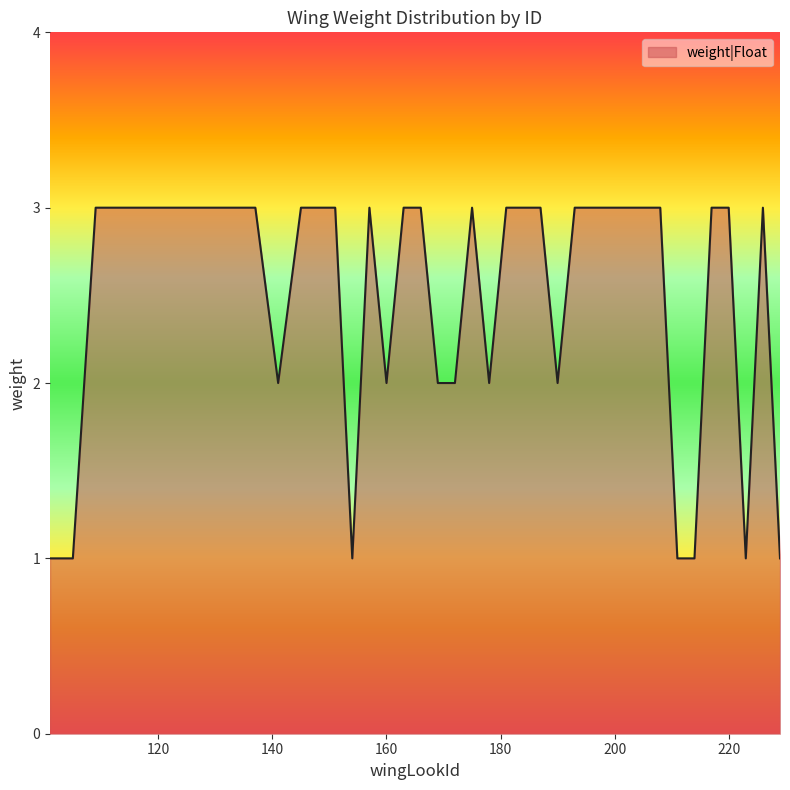

List the labels in order of value, largest first.

109, 113, 117, 121, 125, 129, 133, 137, 145, 148, 151, 157, 163, 166, 175, 181, 184, 187, 193, 196, 199, 202, 205, 208, 217, 220, 226, 141, 160, 169, 172, 178, 190, 101, 105, 154, 211, 214, 223, 229